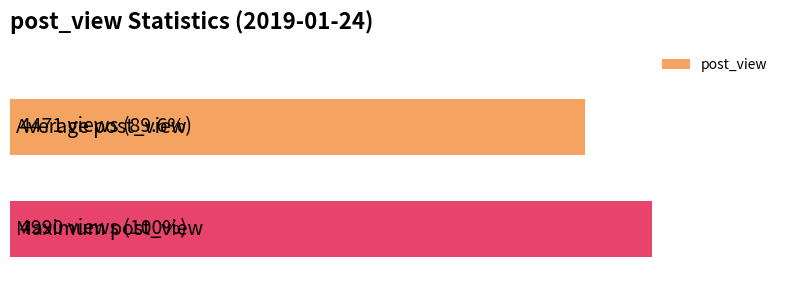

Are the bars horizontal?

Yes